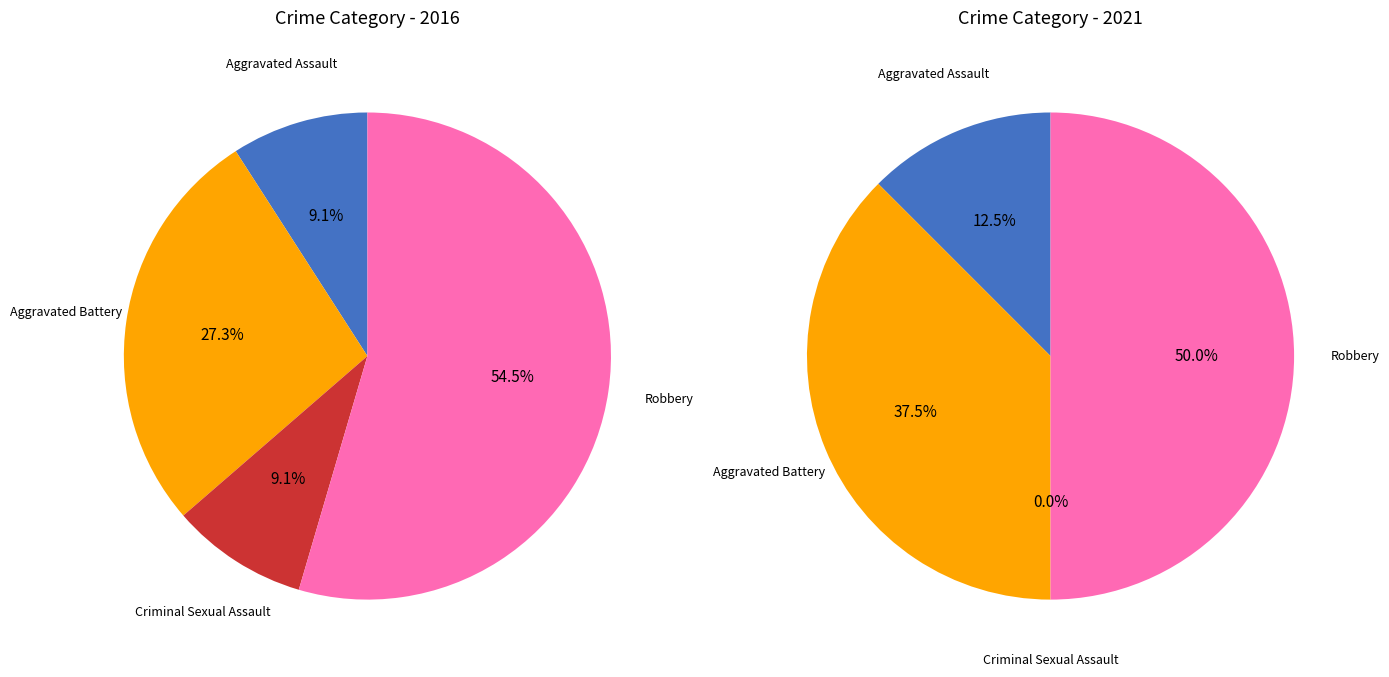

Is Criminal Sexual Assault the majority of the pie?

No